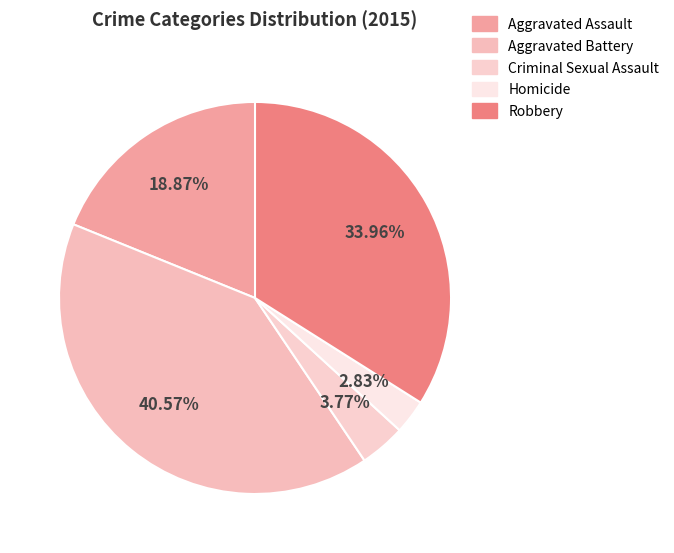

How many segments does this pie chart have?

5